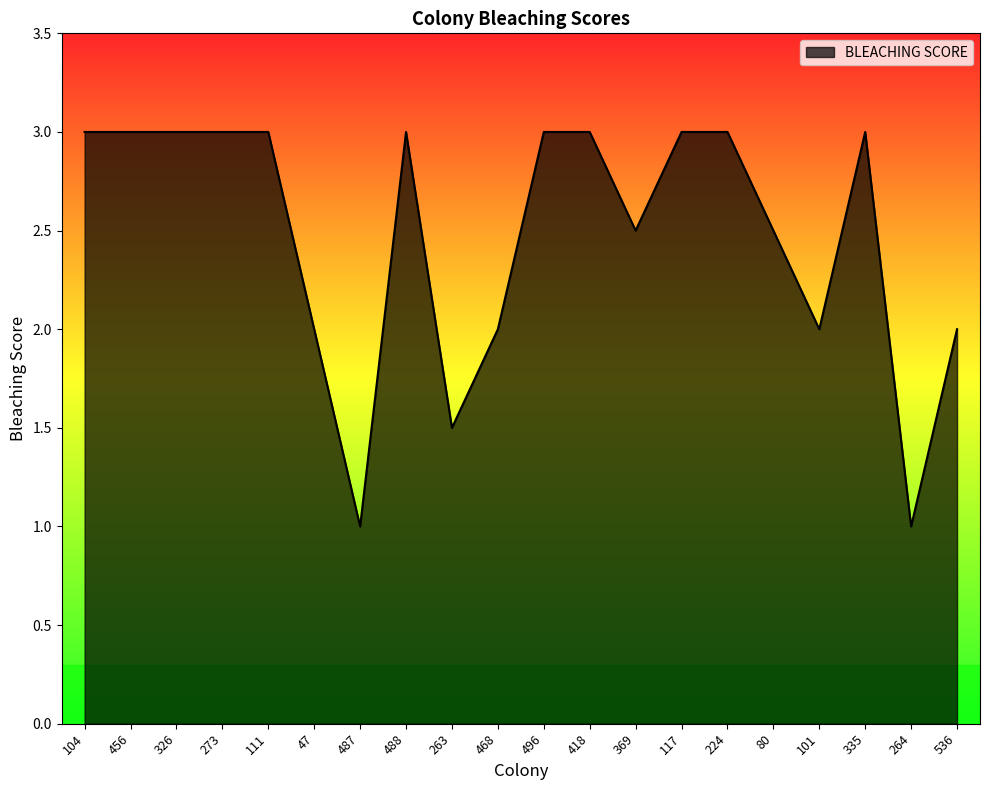

What is the average value?

2.5